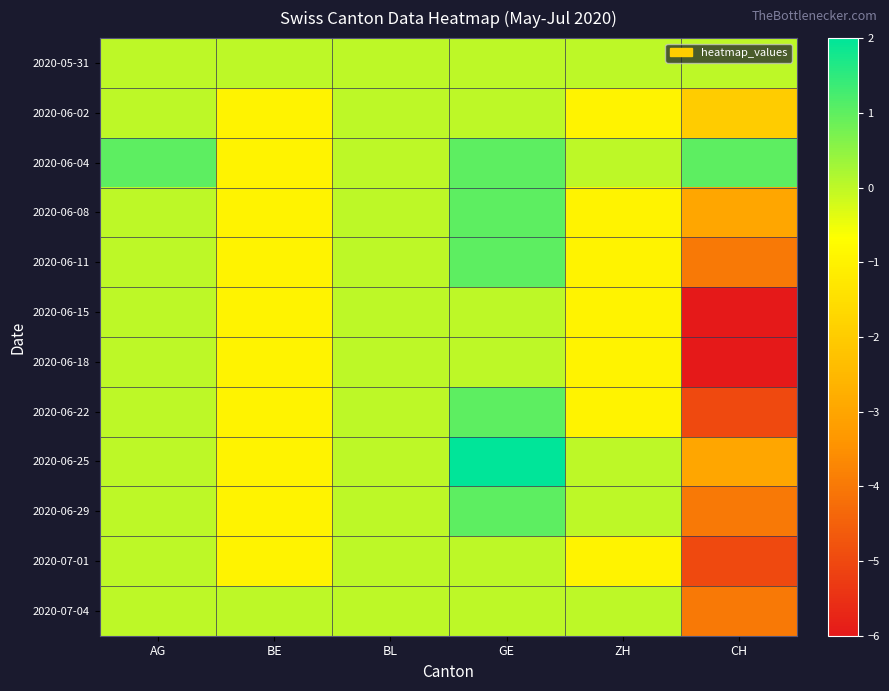

What is the minimum value shown in the chart?

-6